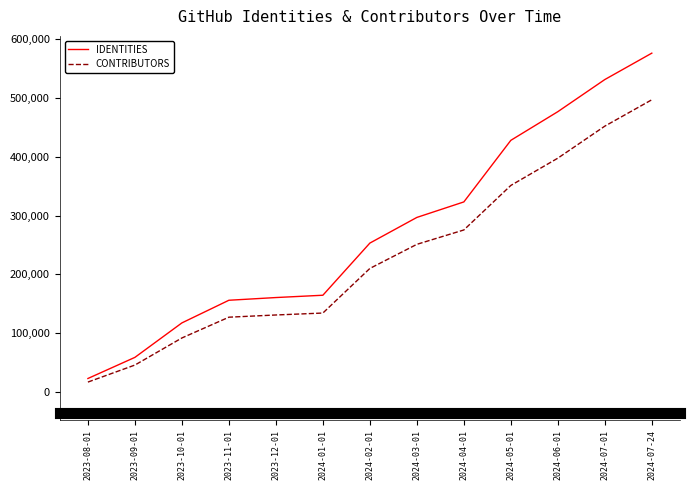

At which label does IDENTITIES reach its minimum?

2023-08-01